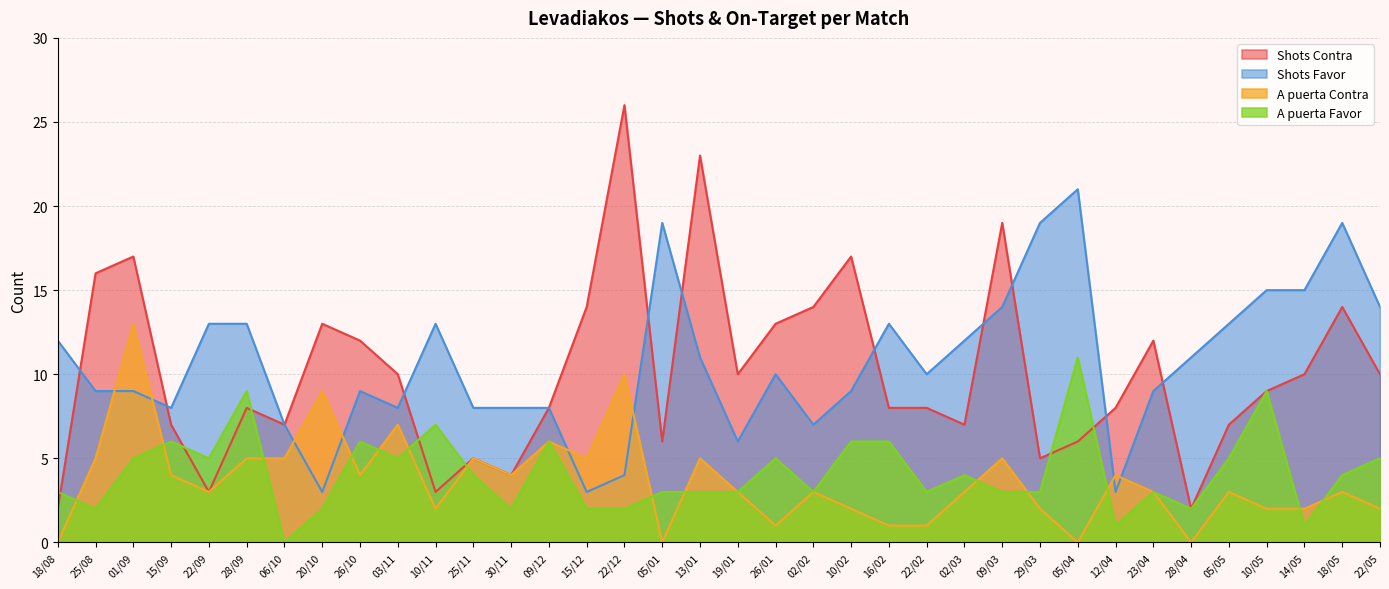

Where does the Shots Contra series first go above 9?

25/08